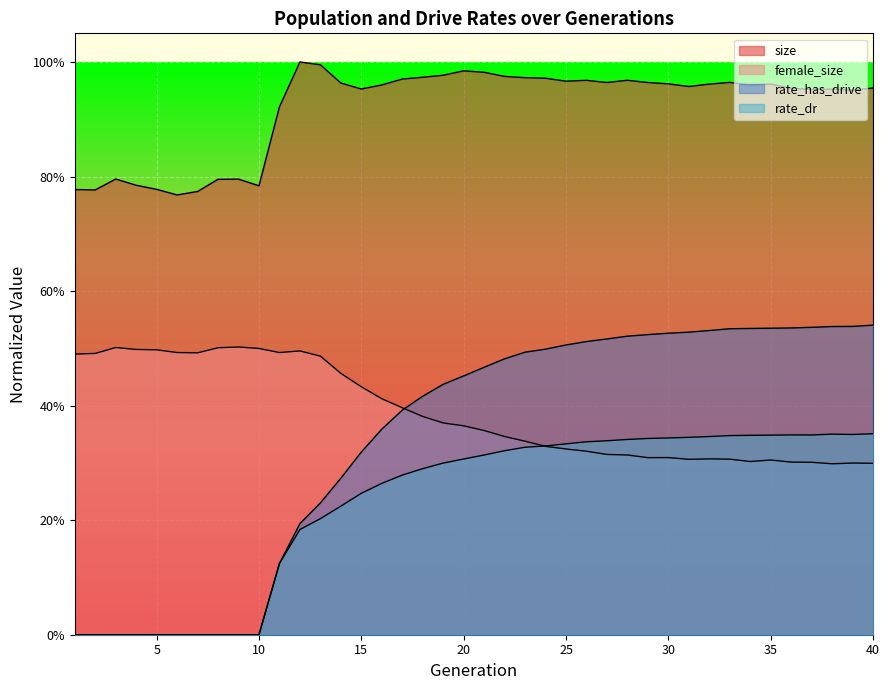

Count the female_size values in the range 0 to 1.

40